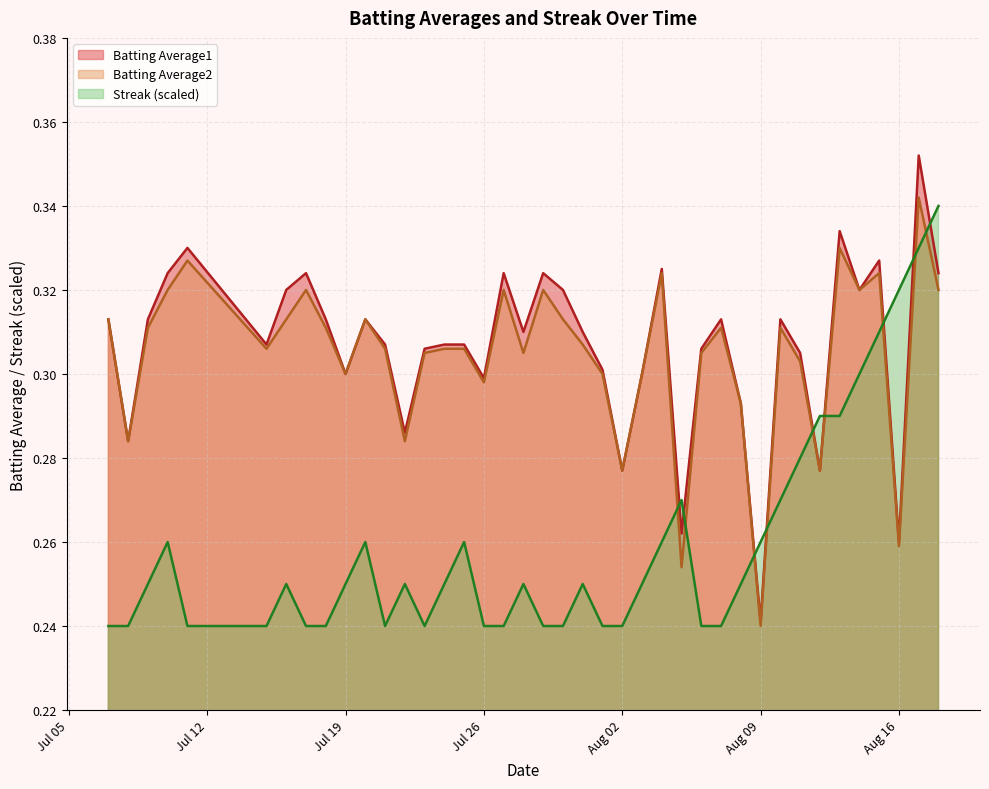

What are all the series names shown in the legend?

Batting Average1, Batting Average2, Streak (scaled)